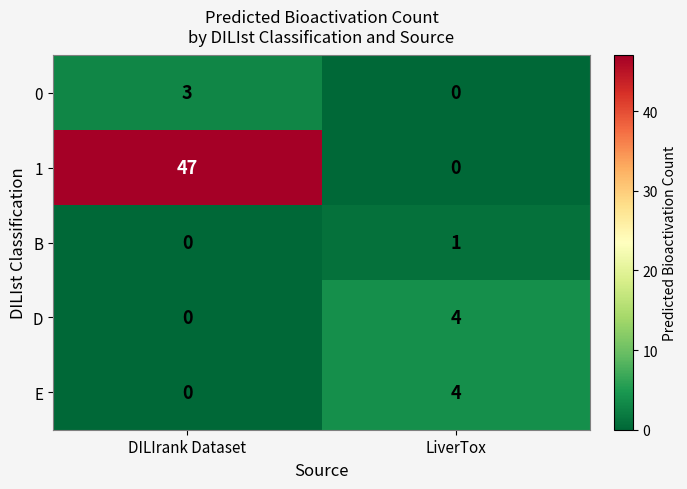

Where is B nearest to the value 0?

DILIrank Dataset